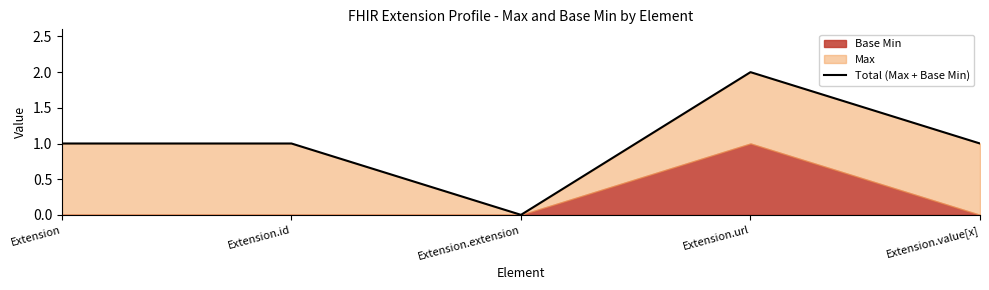

True or false: the data has more than 2 interior local peaks.

False